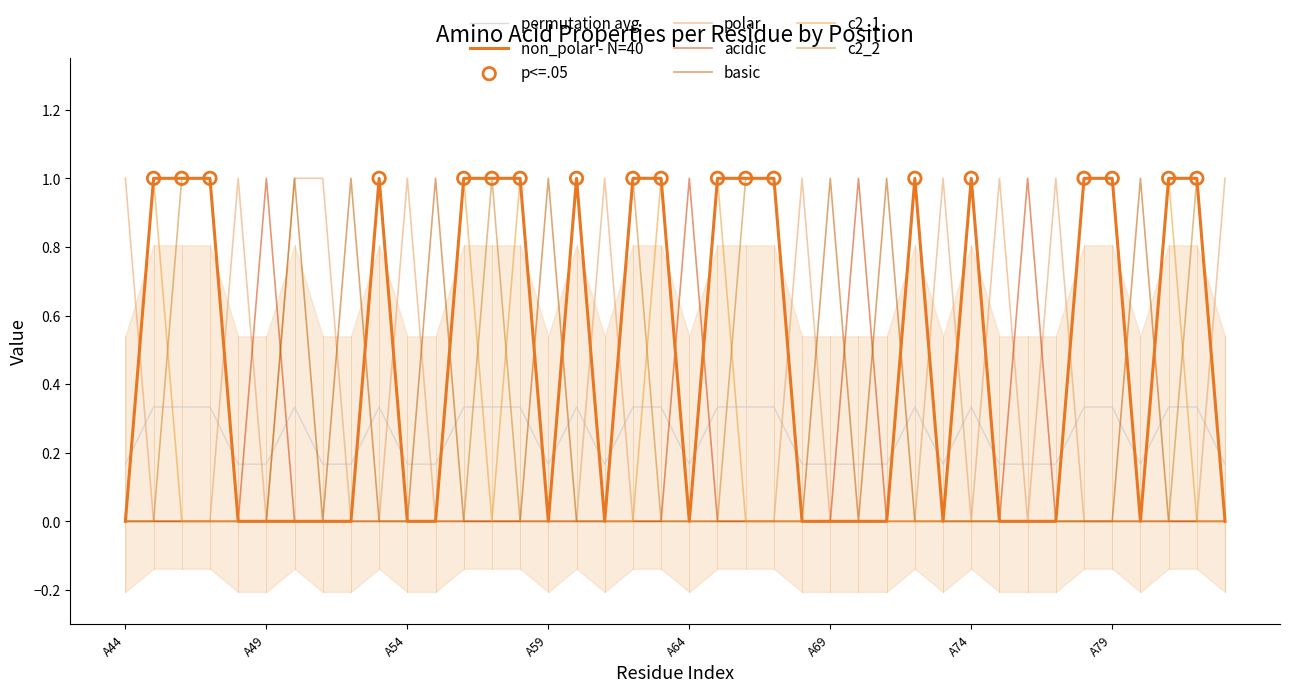

What are all the series names shown in the legend?

non_polar, polar, acidic, basic, c2_1, c2_2